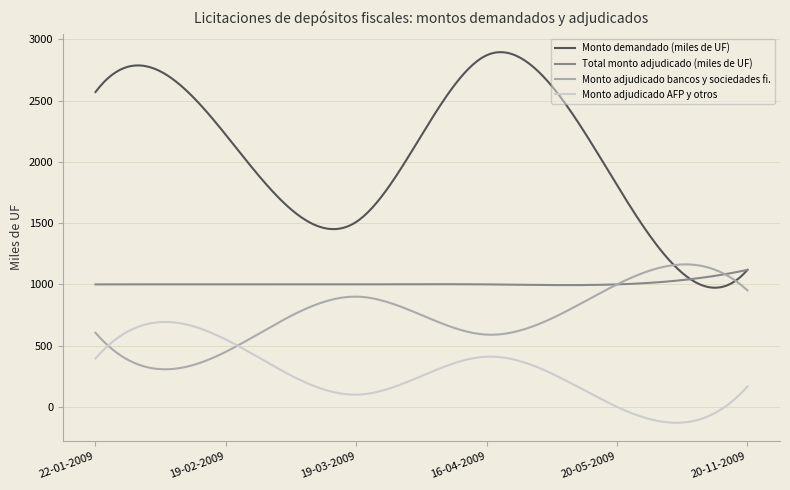

Which series has the largest total across all categories?

Monto demandado (miles de UF)